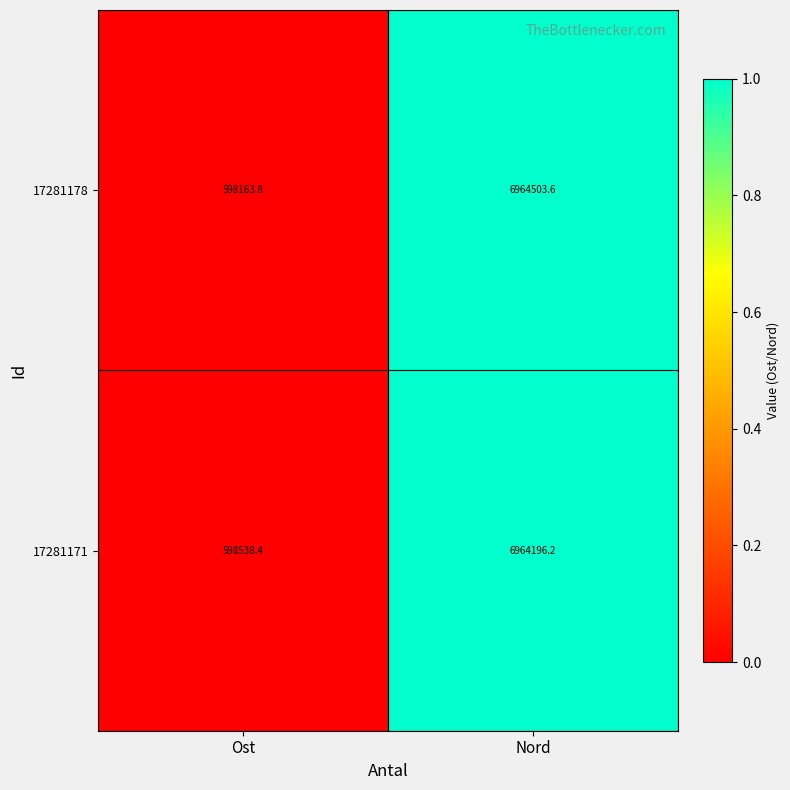

Rank the series by their average value, from highest to lowest.

17281171, 17281178